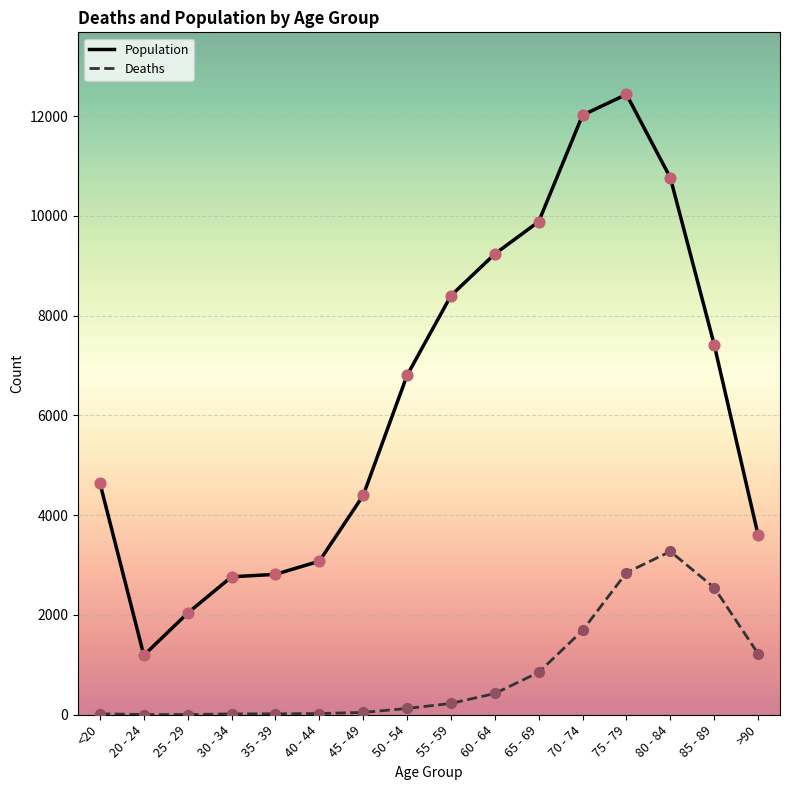

At how many categories does at least one series exceed 6736?

8